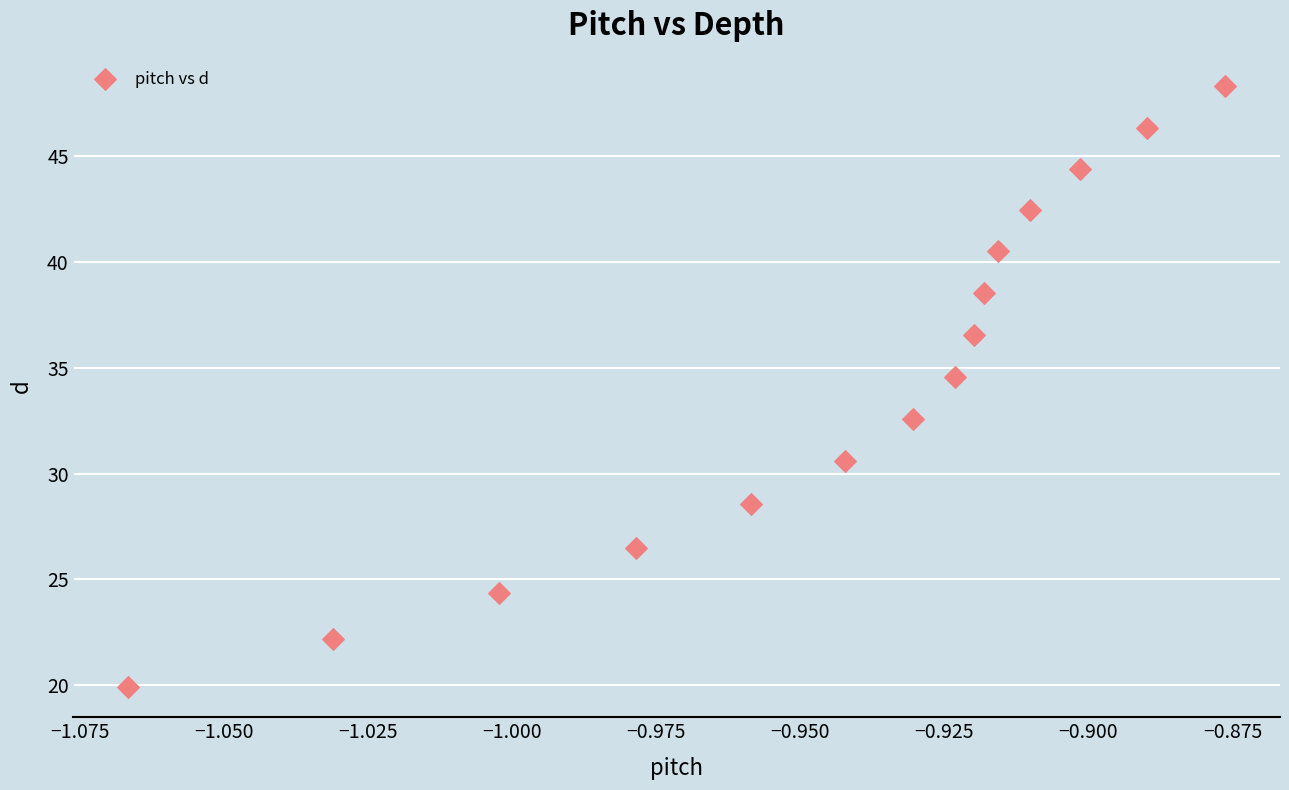

What Y value in the scatter plot is closest to 34?

34.6